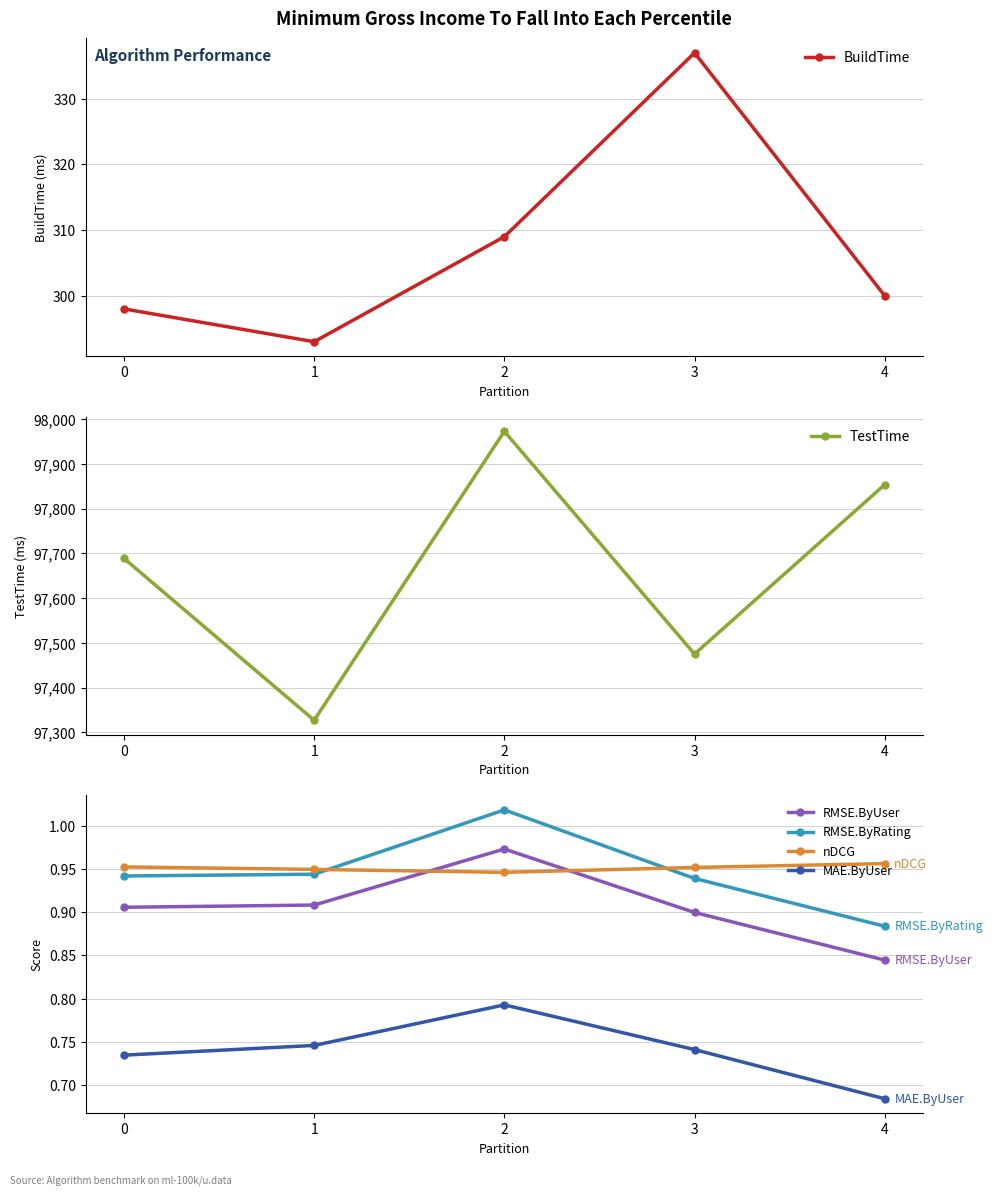

Reading left to right, transcribe all the data shown in this chart.

BuildTime: 0=298.0	1=293.0	2=309.0	3=337.0	4=300.0
TestTime: 0=97689.0	1=97327.0	2=97973.0	3=97475.0	4=97854.0
RMSE.ByUser: 0=0.9	1=0.9	2=1.0	3=0.9	4=0.8
RMSE.ByRating: 0=0.9	1=0.9	2=1.0	3=0.9	4=0.9
nDCG: 0=1.0	1=0.9	2=0.9	3=1.0	4=1.0
MAE.ByUser: 0=0.7	1=0.7	2=0.8	3=0.7	4=0.7